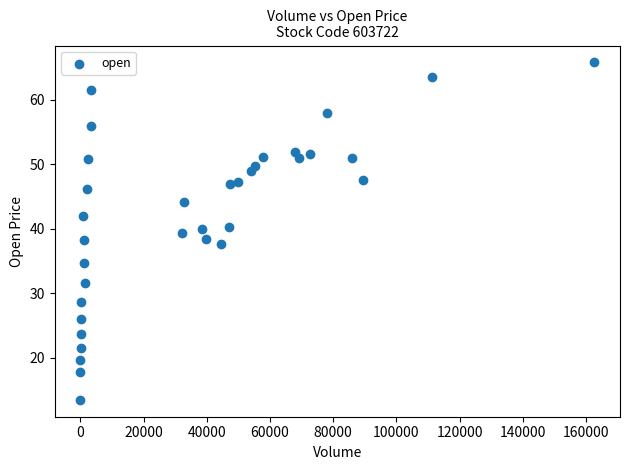

What is the range of X values (max minus min)?

162629.0